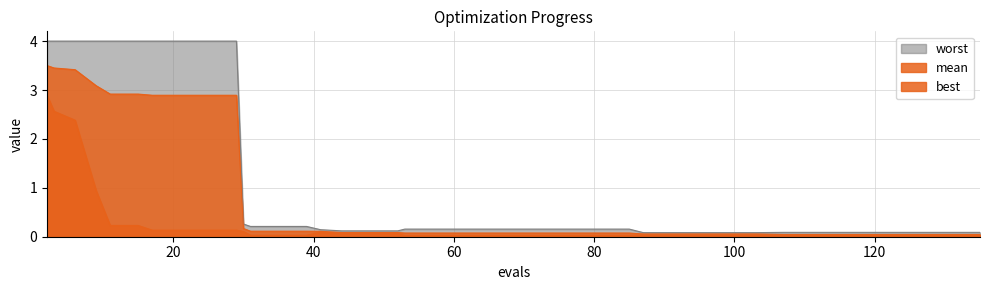

True or false: worst has a value of 4.0 at 29.

True